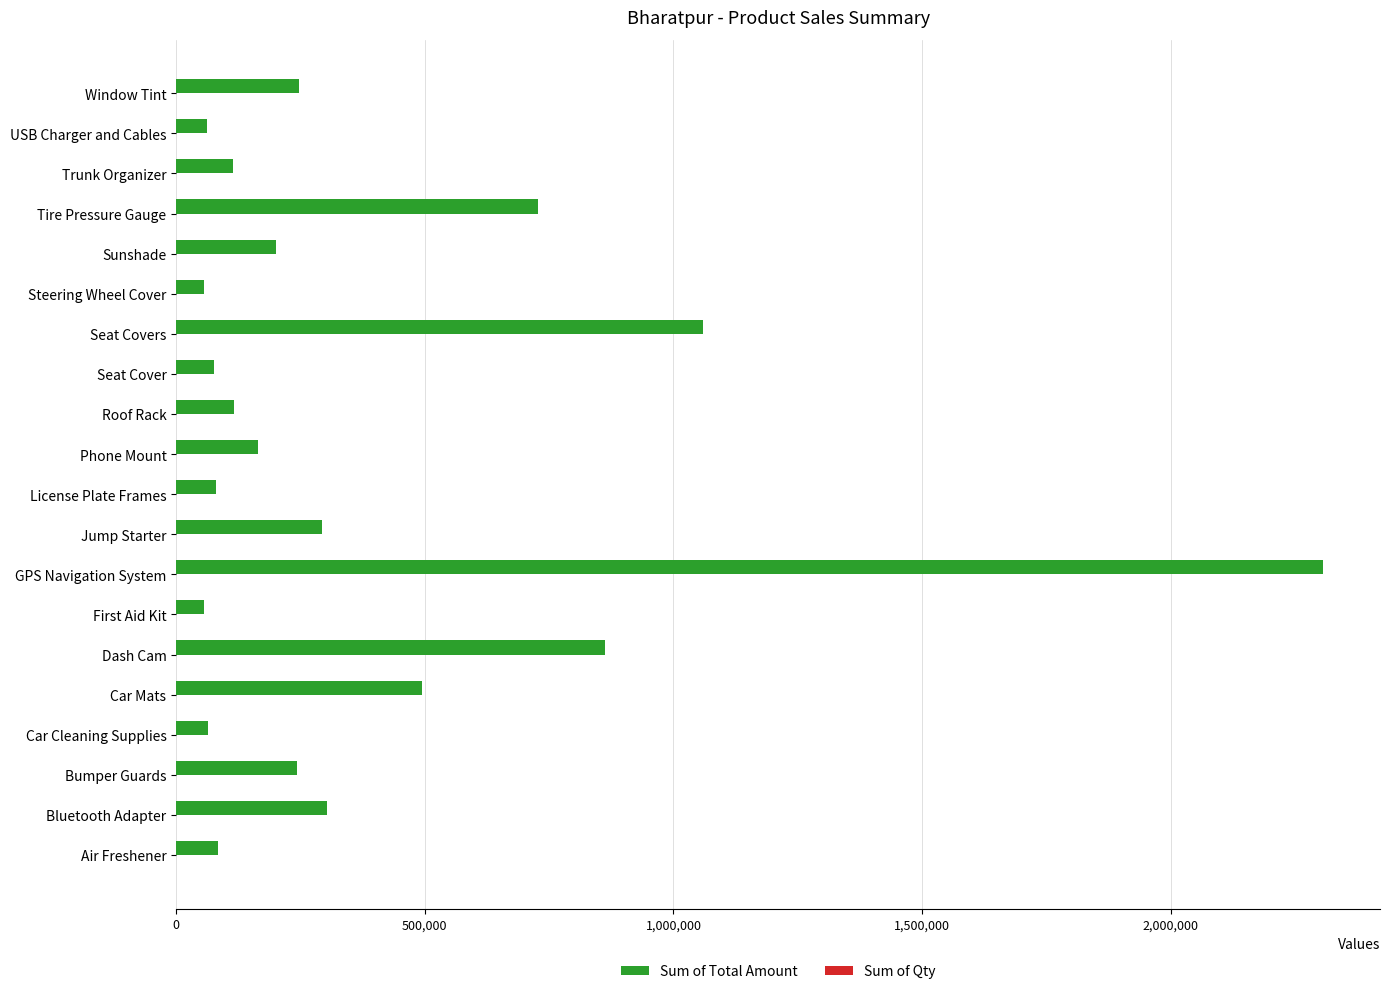

True or false: Sum of Total Amount has a value of 246840 at Window Tint.

True